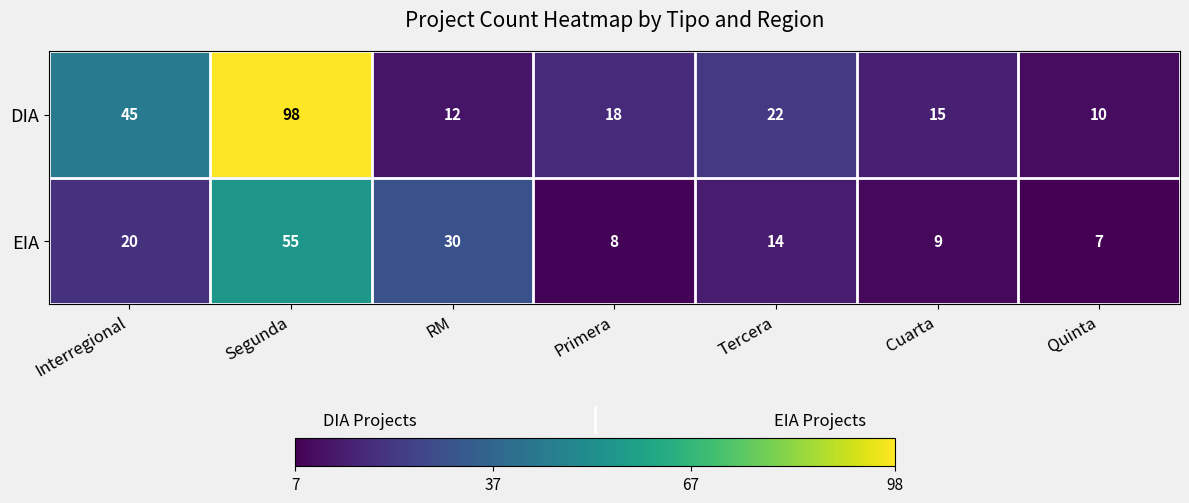

At which label does EIA reach its peak?

Segunda